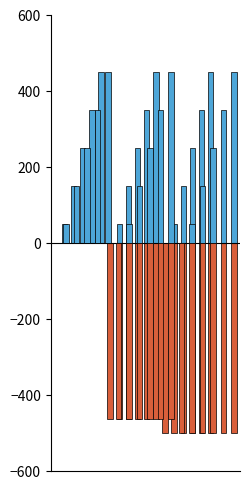

Which series has the widest spread of values?

IPTG